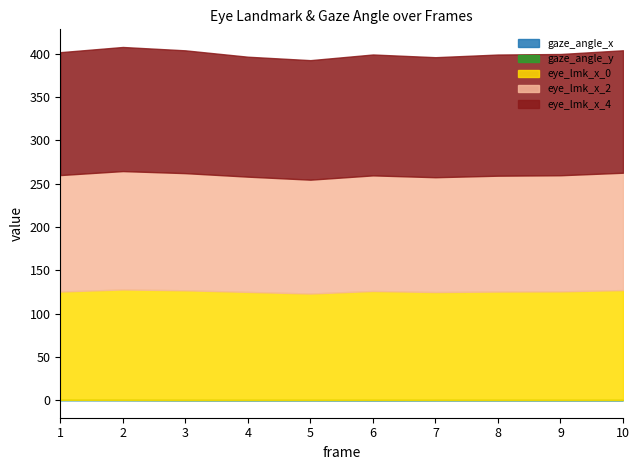

The value of eye_lmk_x_4 at 8 is 139.8. True or false?

True